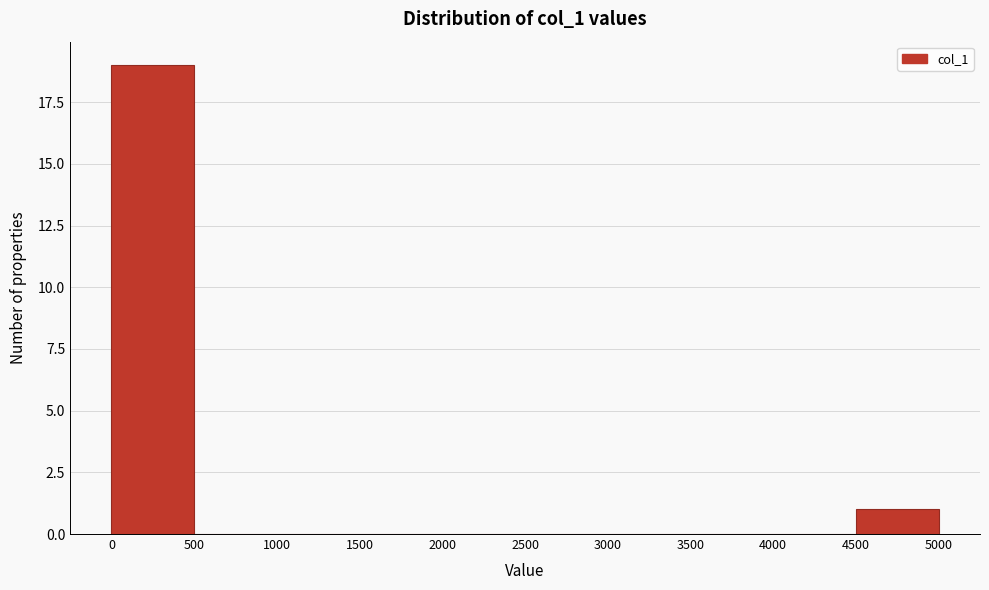

Which range on the x-axis has the tallest bar?

0 to 500